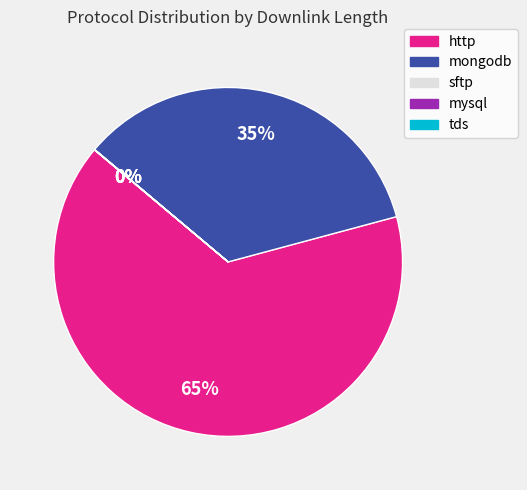

The http slice represents 50% of the pie. True or false?

False